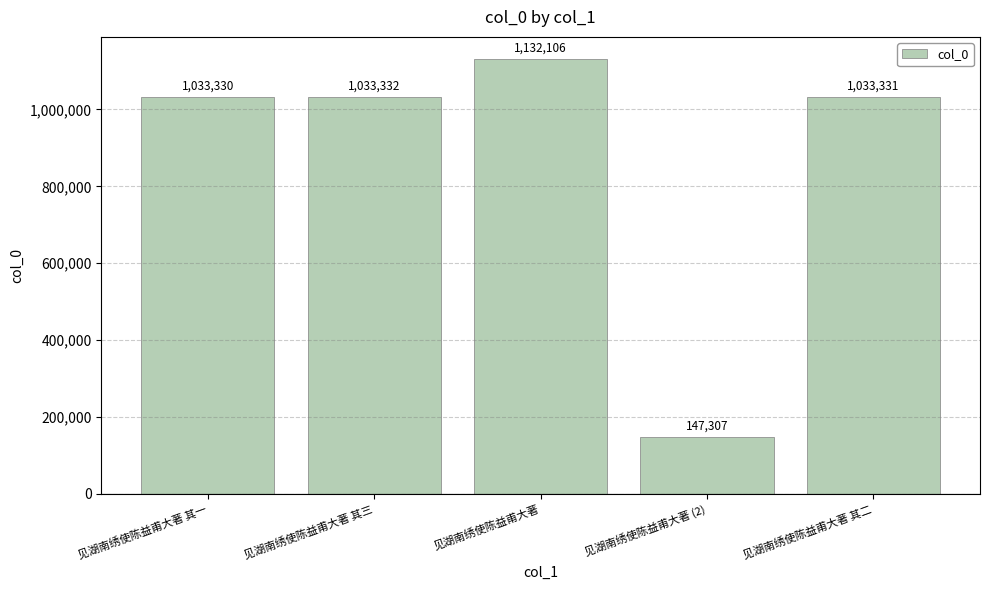

Reading left to right, what are all the values shown in this chart?

见湖南绣使陈益甫大著 其一=1033330	见湖南绣使陈益甫大著 其三=1033332	见湖南绣使陈益甫大著=1132106	见湖南绣使陈益甫大著 (2)=147307	见湖南绣使陈益甫大著 其二=1033331